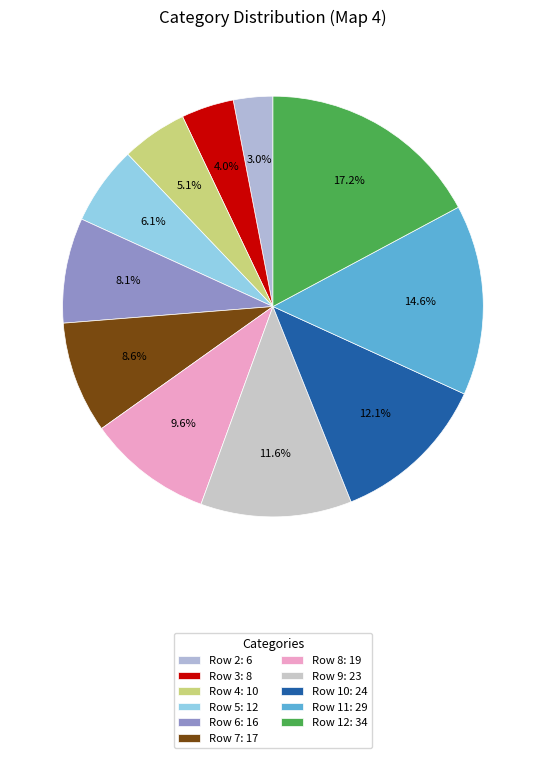

Which category has the biggest portion of the pie?

Row 12